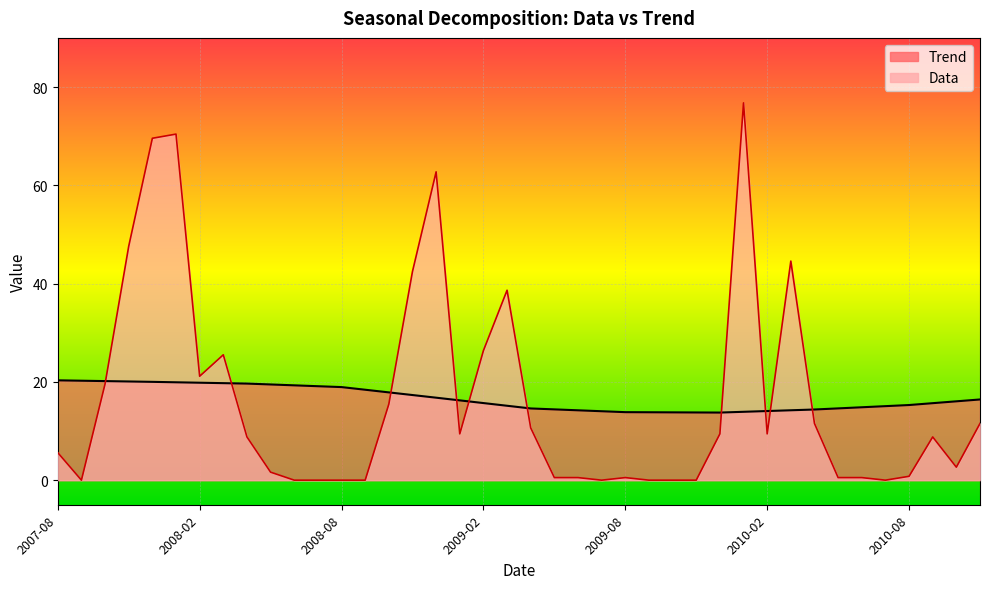

What are all the series names shown in the legend?

Data, Trend